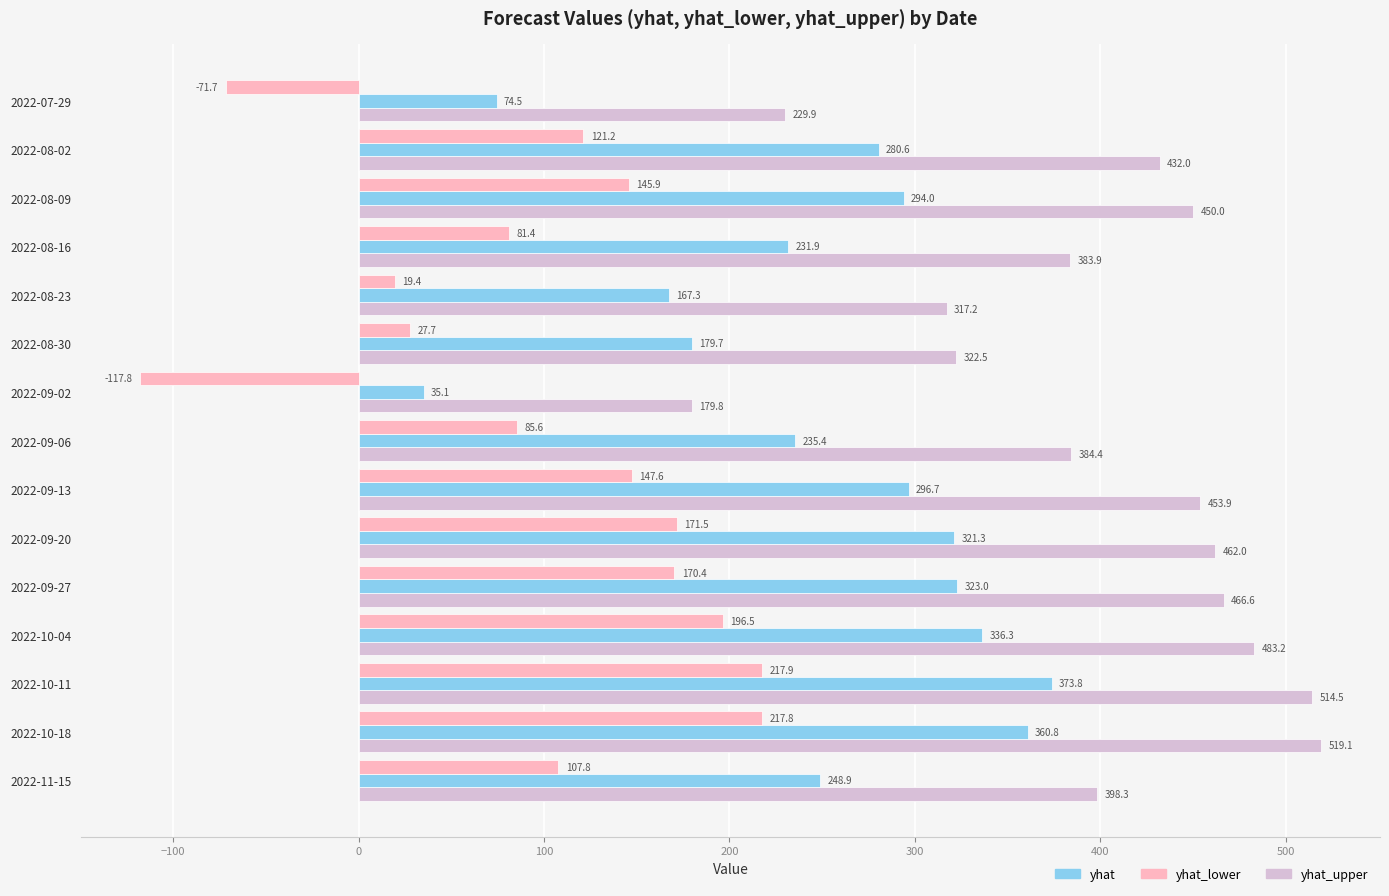

Is it true that yhat equals 74.5 at 2022-07-29?

True